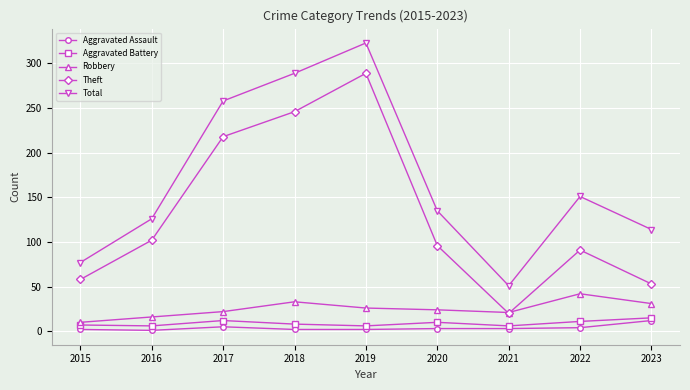

What is the minimum value for Aggravated Battery?

6